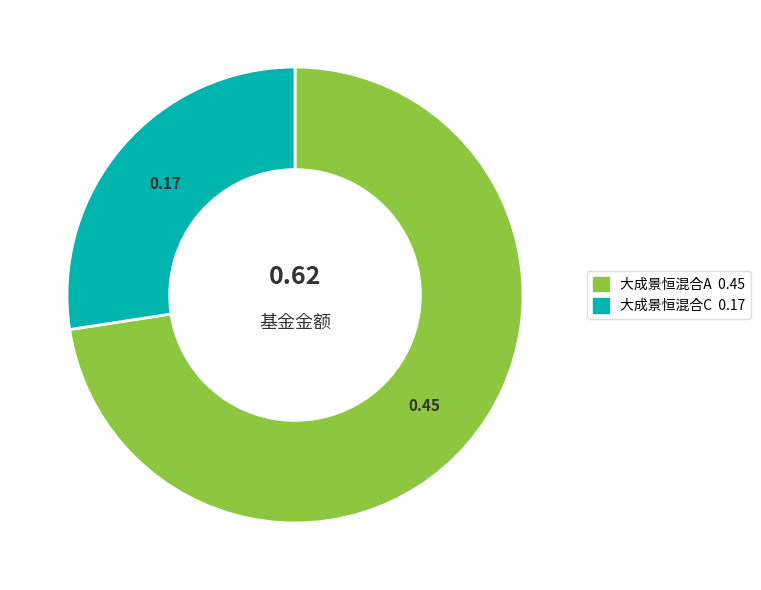

Is the sum of 大成景恒混合C and 大成景恒混合A greater than half?

Yes